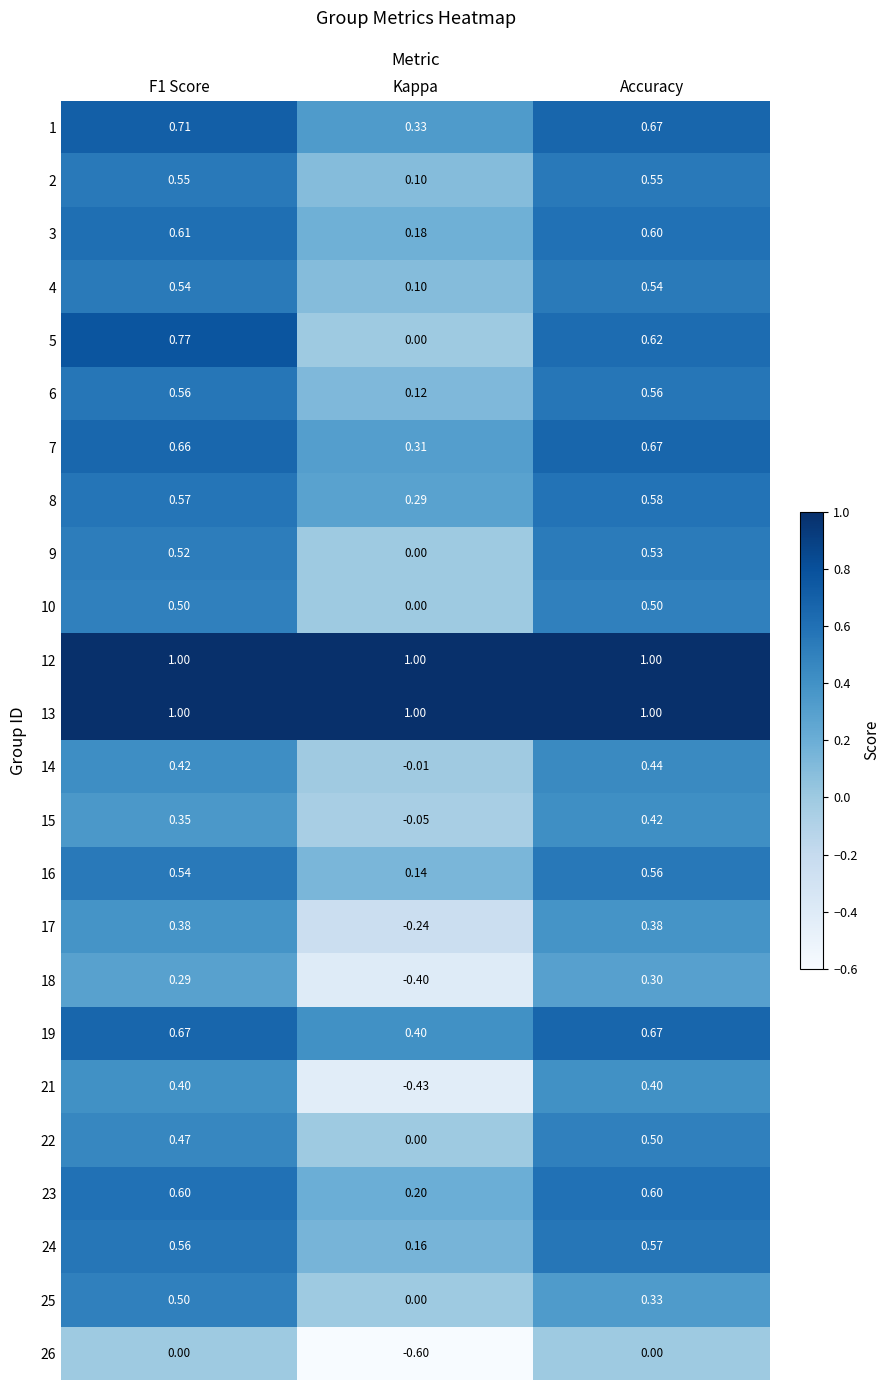

Where is 9 nearest to the value 0?

Kappa